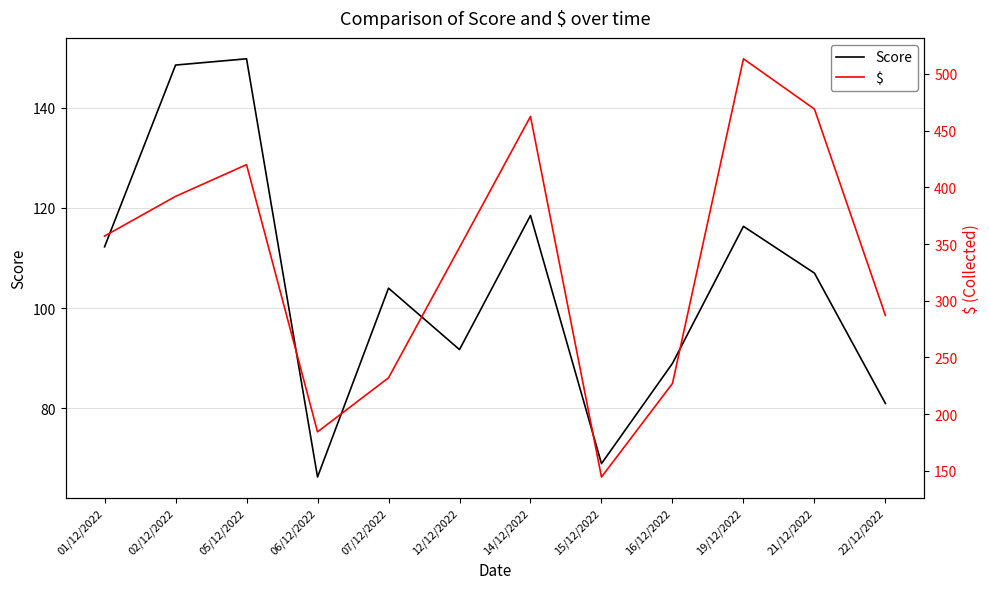

Which series changed the most between 12/12/2022 and 19/12/2022?

$